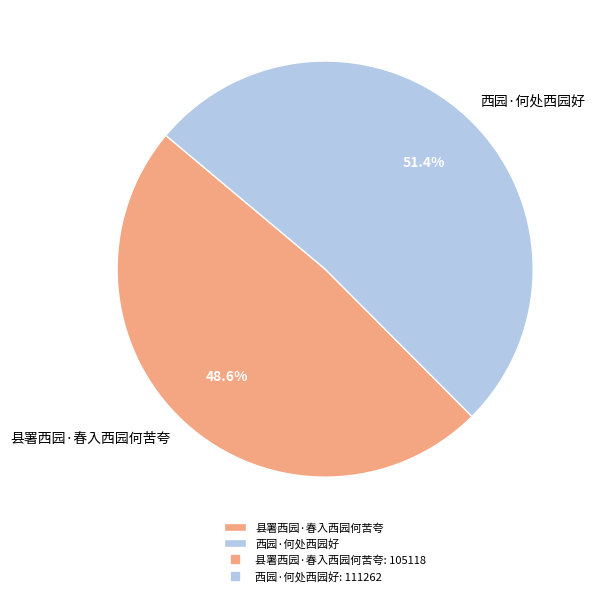

Count the number of slices in the pie.

2